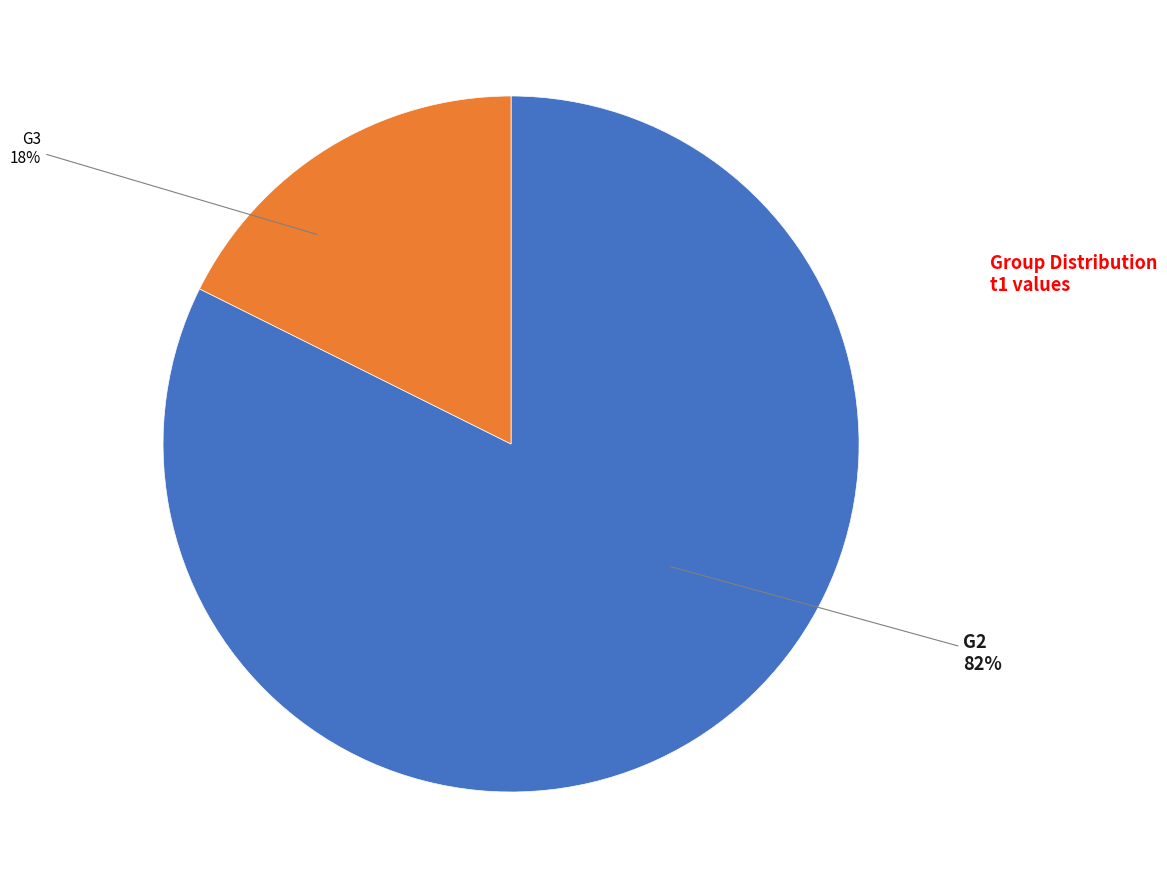

How many slices are in this pie chart?

2